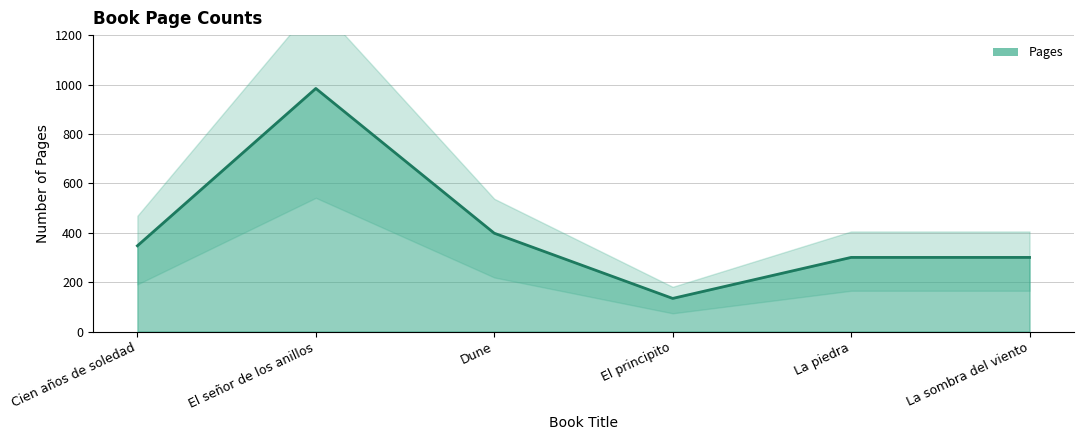

List the labels in order of value, smallest first.

El principito, La piedra, La sombra del viento, Cien años de soledad, Dune, El señor de los anillos